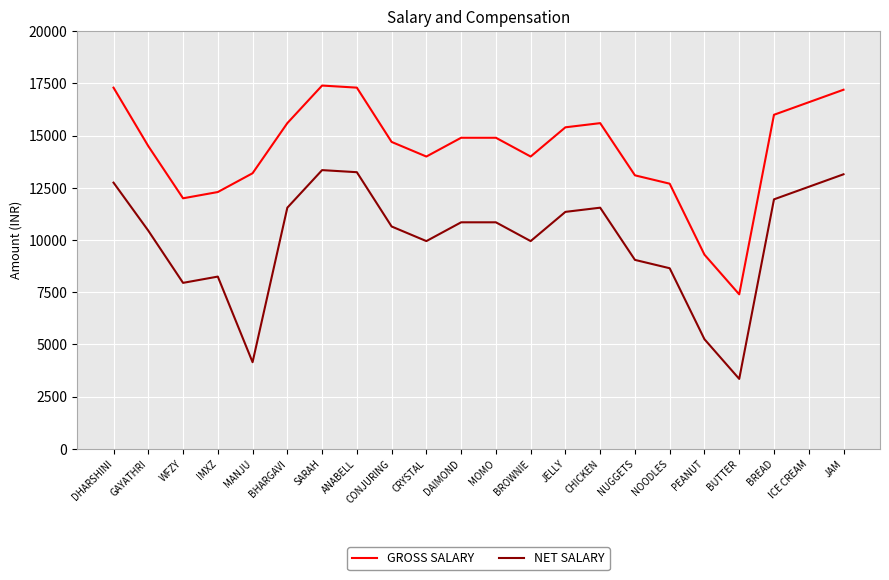

True or false: NET SALARY has a value of 13350 at SARAH.

True